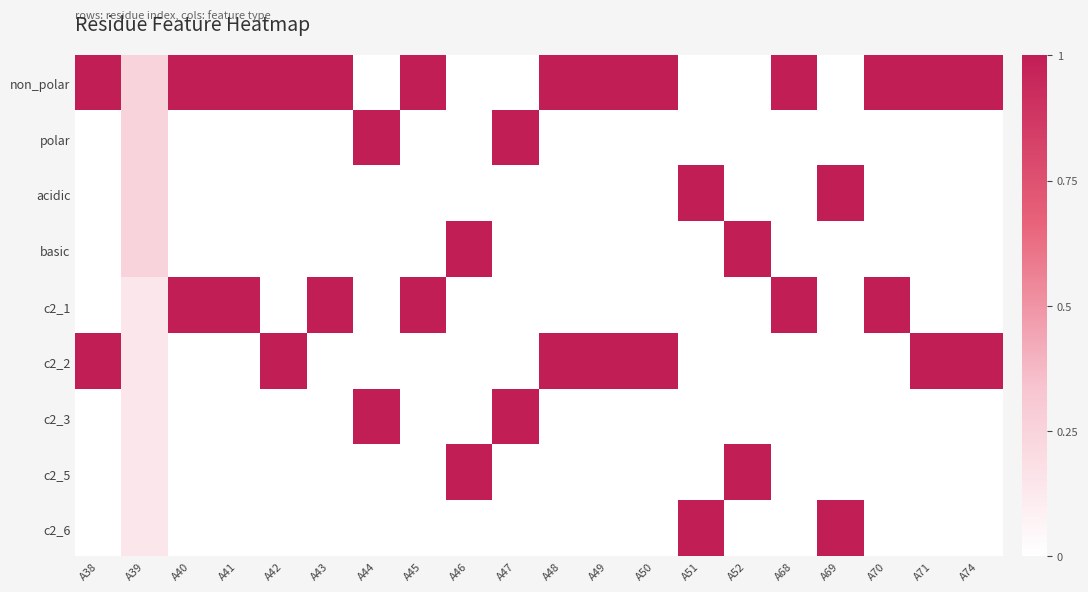

At how many categories does at least one series exceed 0?

20